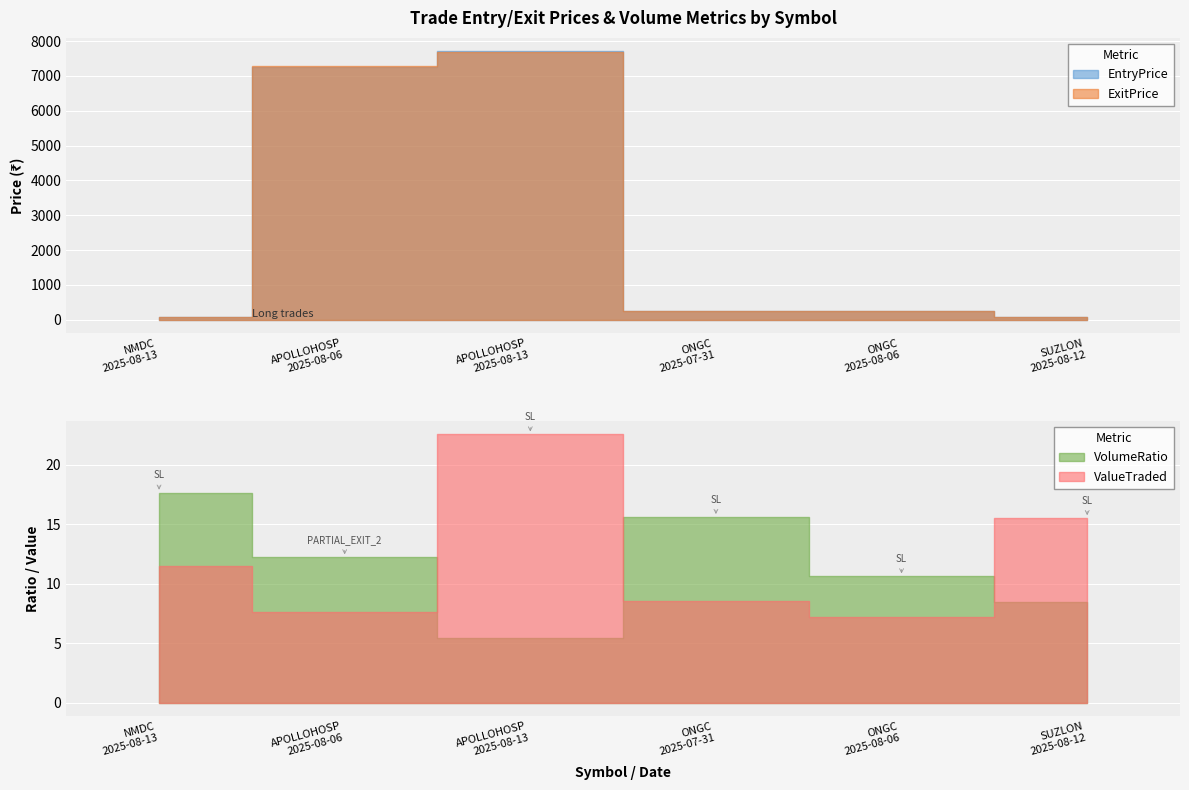

The EntryPrice series shows 7709.0 at APOLLOHOSP
2025-08-13. True or false?

True